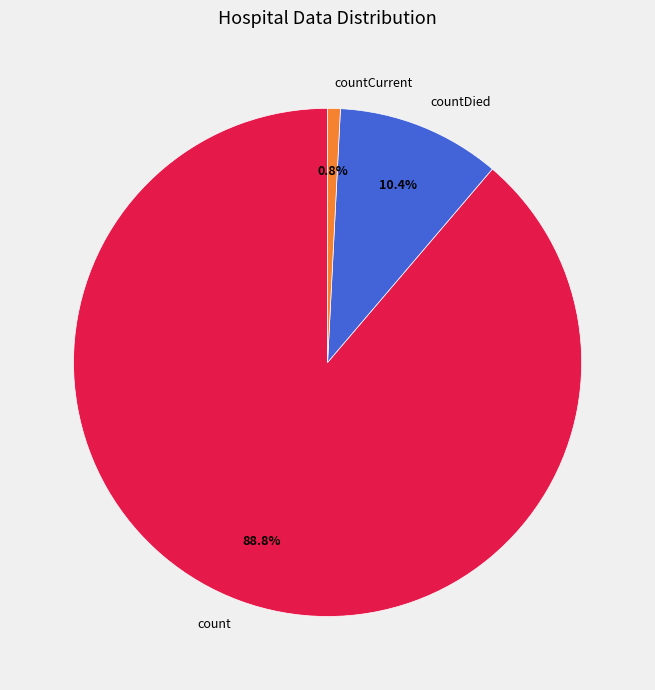

To the nearest percent, what is the average slice percentage?

33%